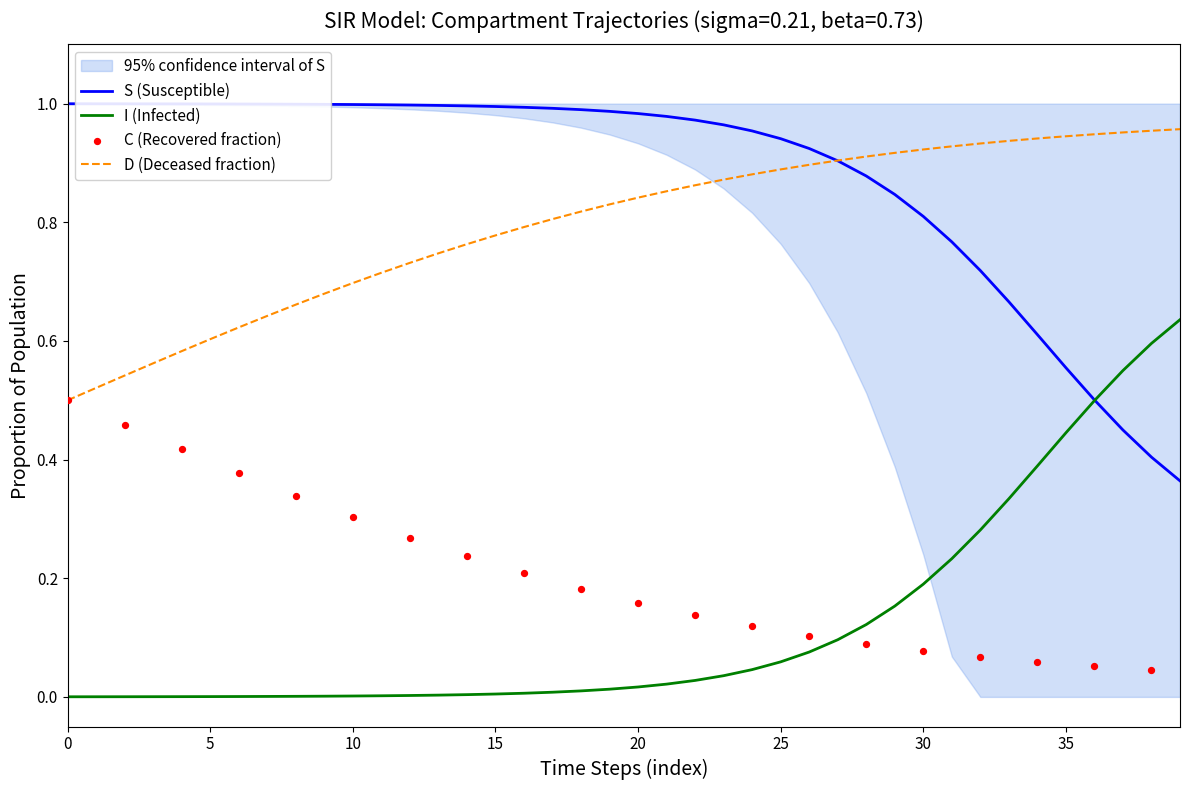

Which series contains the highest Y value?

S